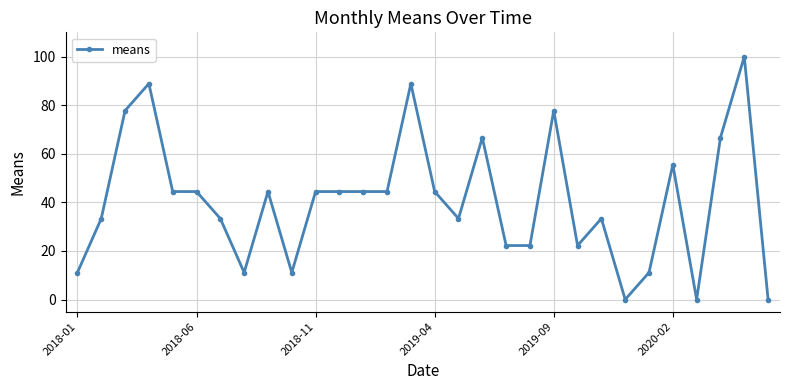

What is the value of the 23rd point from the left?

33.3